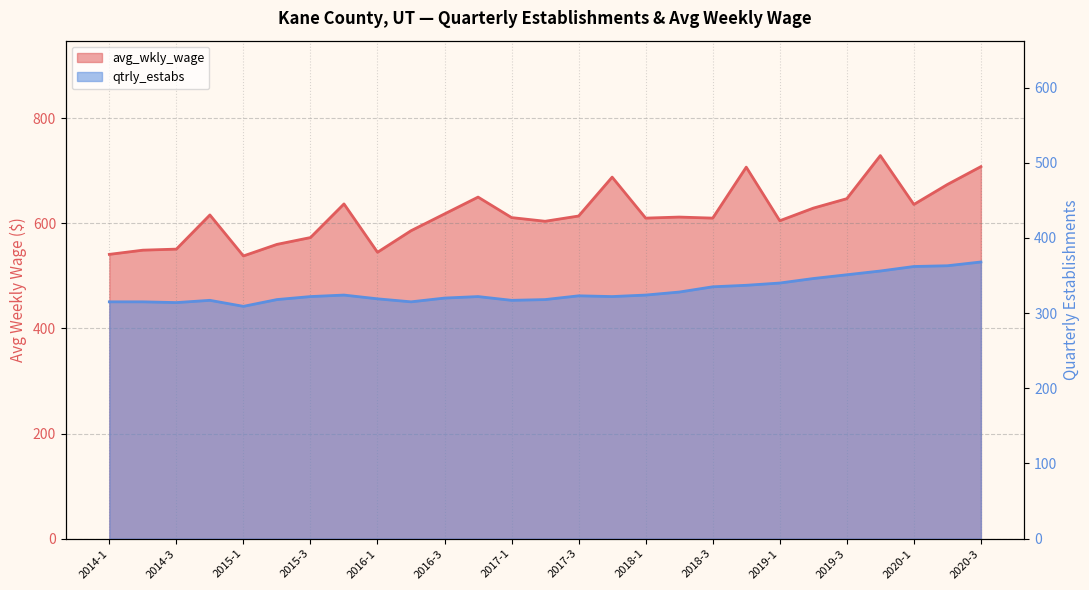

List the series in order of their peak value, highest first.

avg_wkly_wage, qtrly_estabs